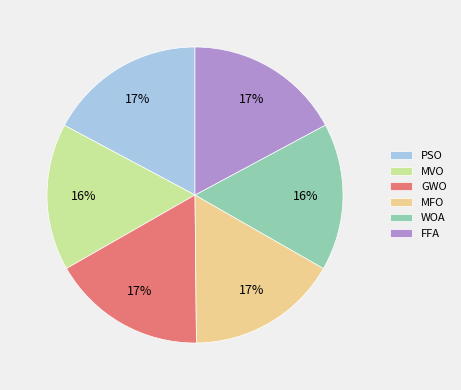

True or false: MFO accounts for 17% of the total.

True